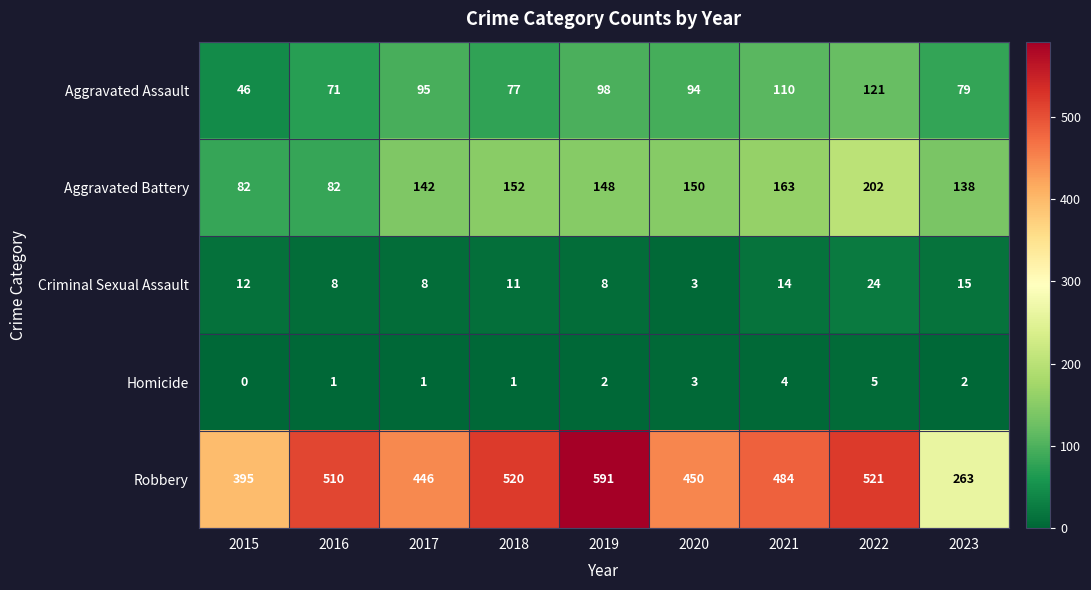

What is the sum of the Aggravated Battery values at 2019 and 2015?

230